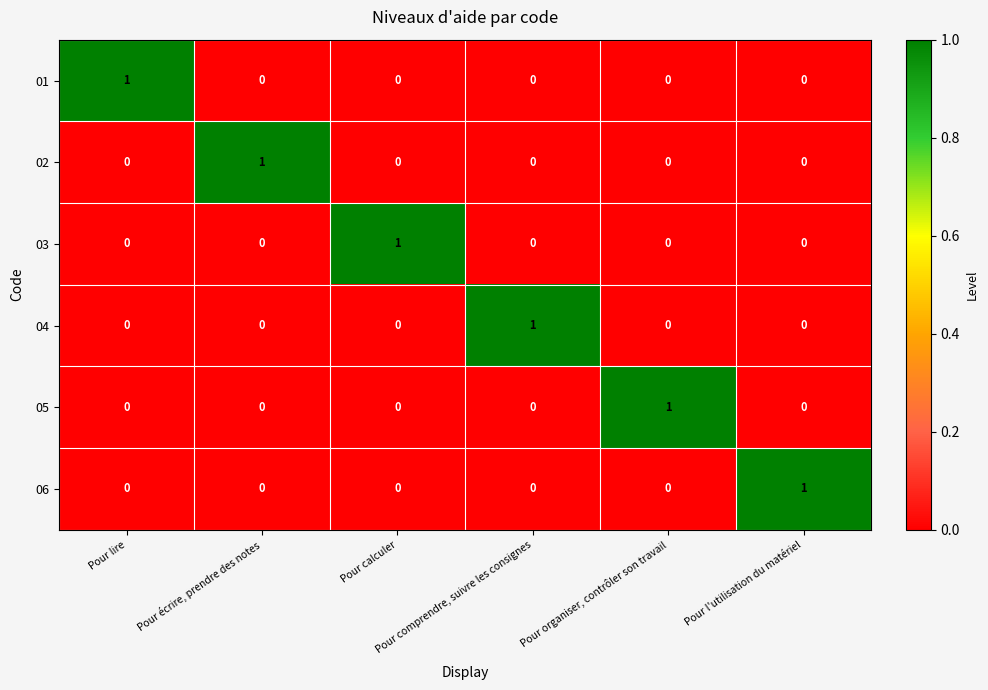

How many 05 values are between 0 and 1?

6